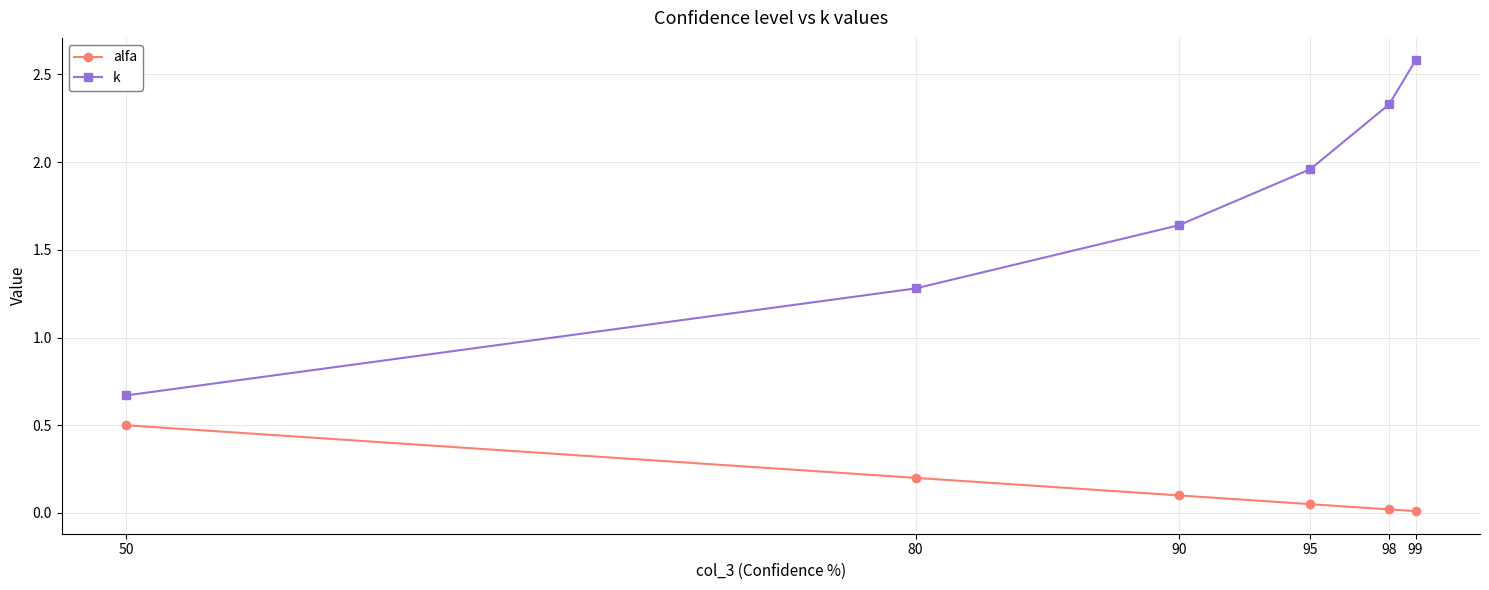

What is the spread (max minus min) of values at 95?

1.9